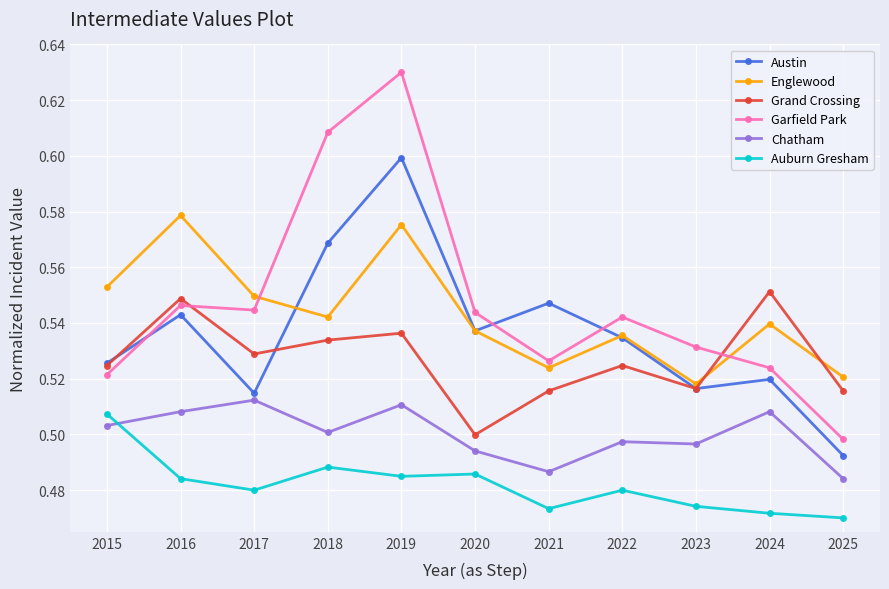

True or false: Englewood has more than 1 interior local peaks.

True